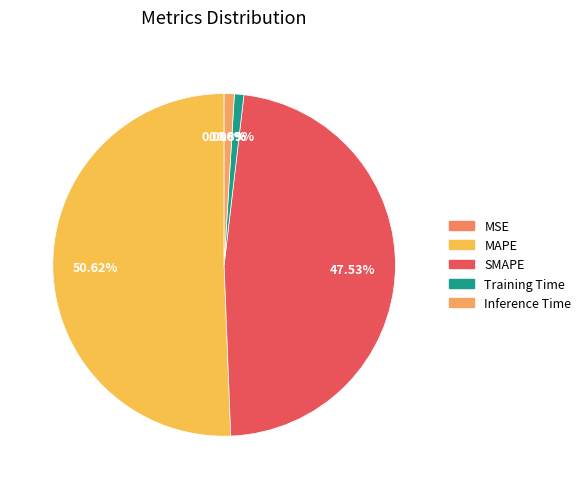

To the nearest percent, what is the average slice percentage?

20%